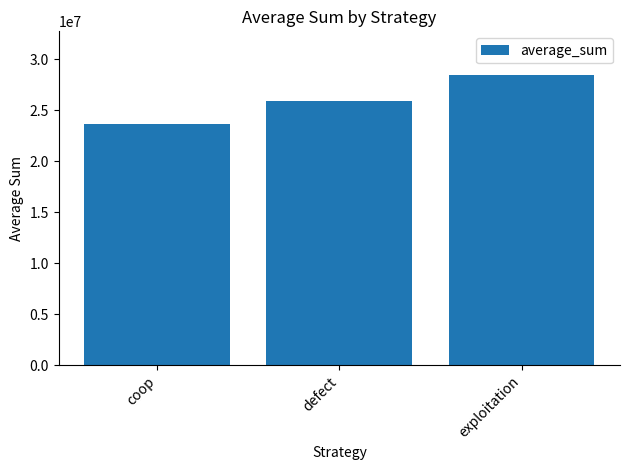

List the labels in order of value, smallest first.

coop, defect, exploitation